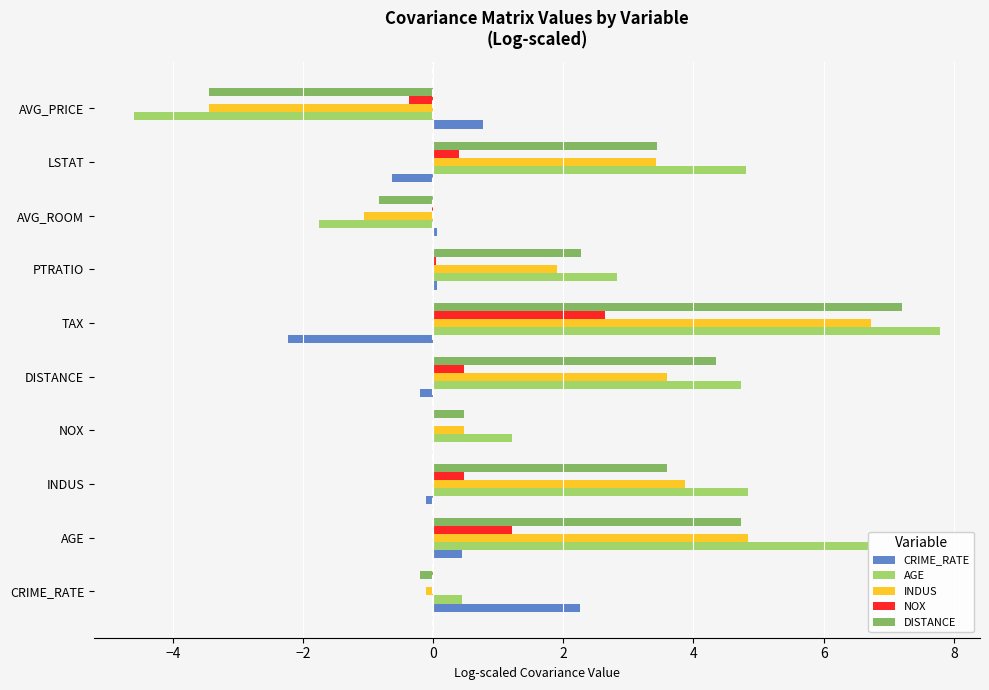

The value of CRIME_RATE at AGE is 0.4. True or false?

True